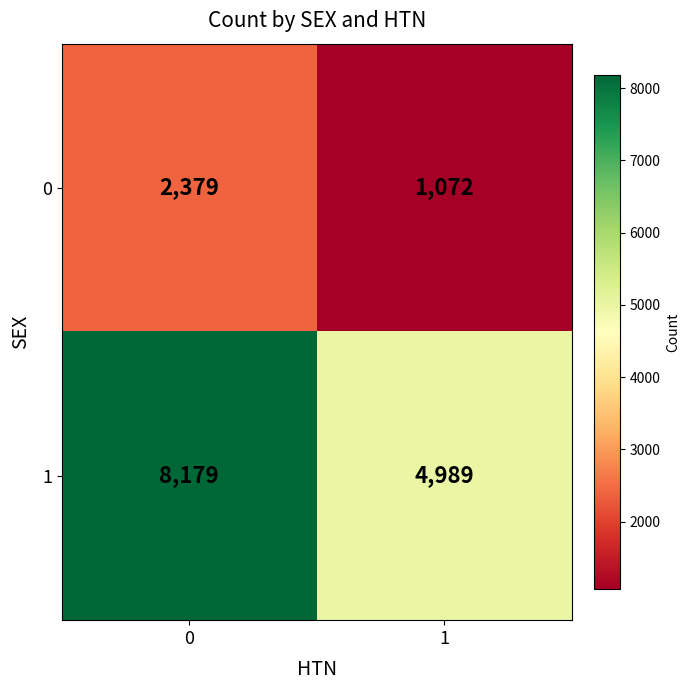

At how many categories does at least one series exceed 7807?

1